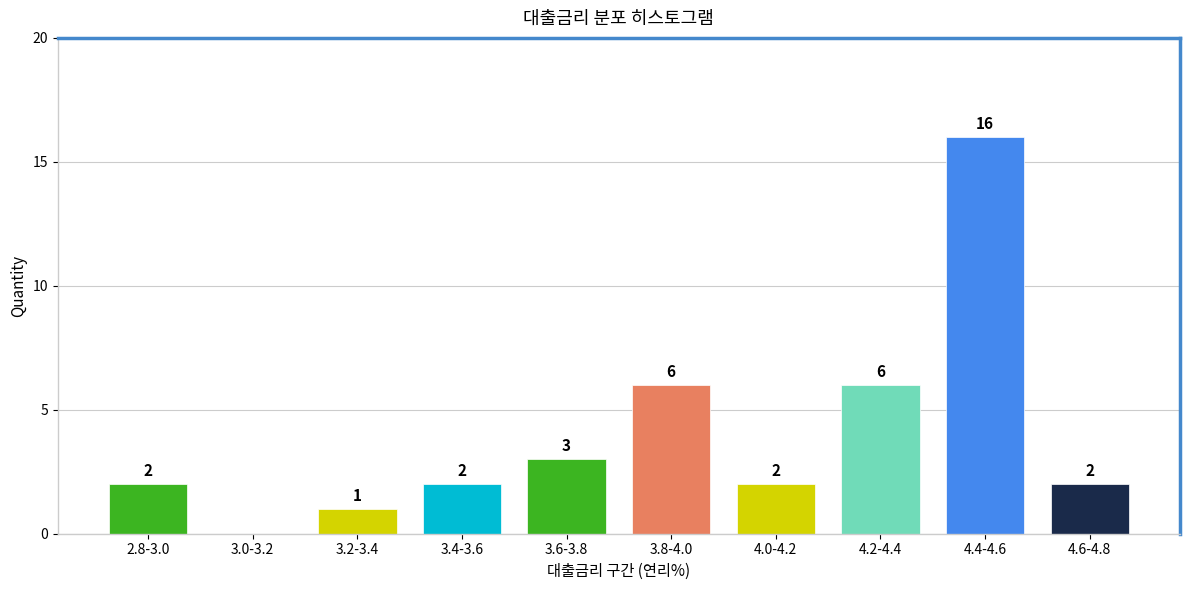

Reading right to left, list all the values displayed in this chart.

4.6-4.8=2	4.4-4.6=16	4.2-4.4=6	4.0-4.2=2	3.8-4.0=6	3.6-3.8=3	3.4-3.6=2	3.2-3.4=1	3.0-3.2=0	2.8-3.0=2